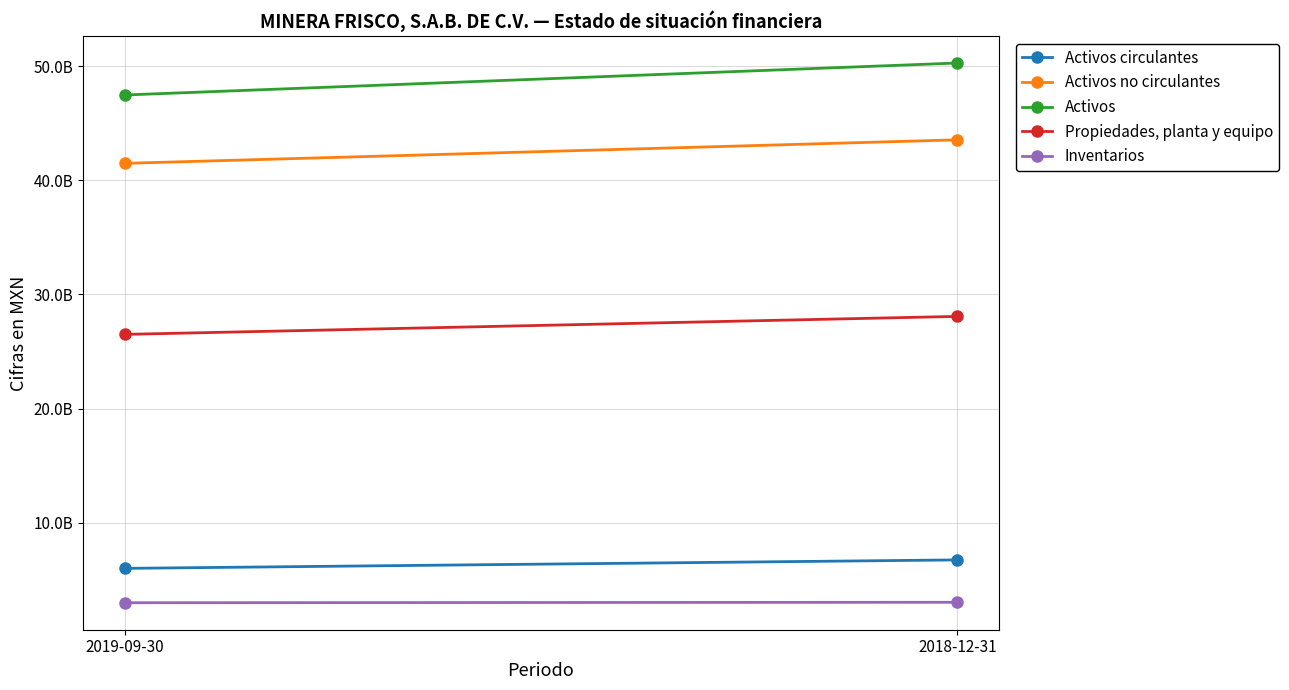

What is the difference between the Propiedades, planta y equipo values at 2019-09-30 and 2018-12-31?

1576214000